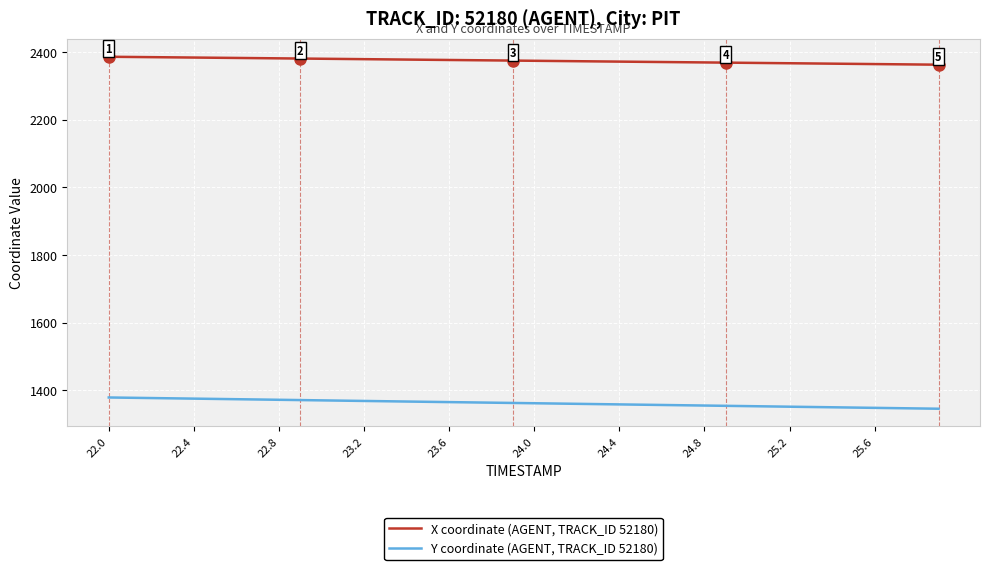

What is the difference between the maximum and minimum values in the X coordinate (AGENT, TRACK_ID 52180) series?

23.4